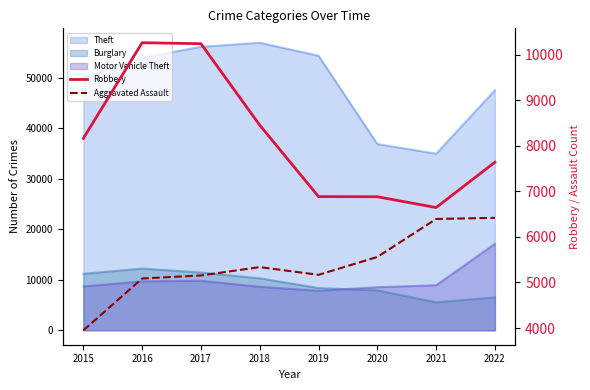

Between 2017 and 2015, which is larger?

2017